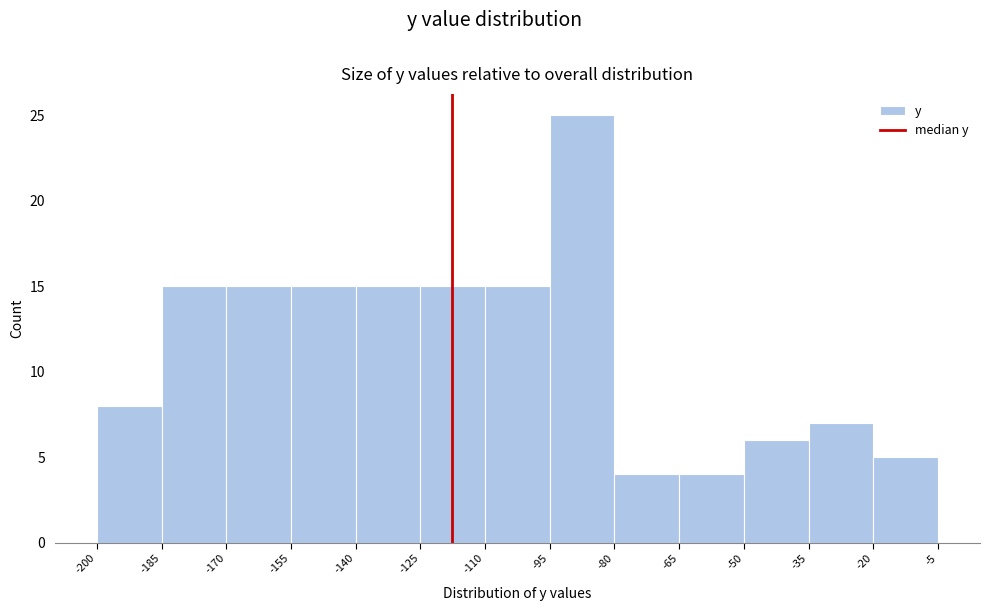

Reading left to right, transcribe this chart: for each bar, give the range it covers on the x-axis and its height. The values are not printed on the chart, so give them approximately, as read against the axis.

-200 to -185: 8
-185 to -170: 15
-170 to -155: 15
-155 to -140: 15
-140 to -125: 15
-125 to -110: 15
-110 to -95: 15
-95 to -80: 25
-80 to -65: 4
-65 to -50: 4
-50 to -35: 6
-35 to -20: 7
-20 to -5: 5